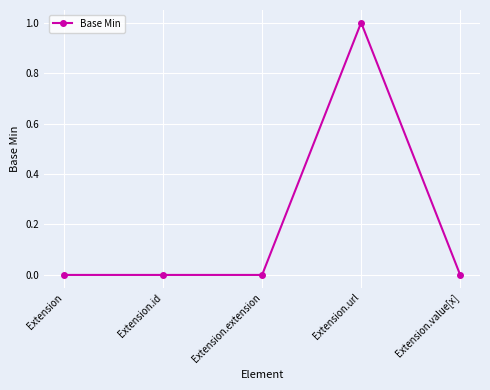

What is the maximum value shown in the chart?

1